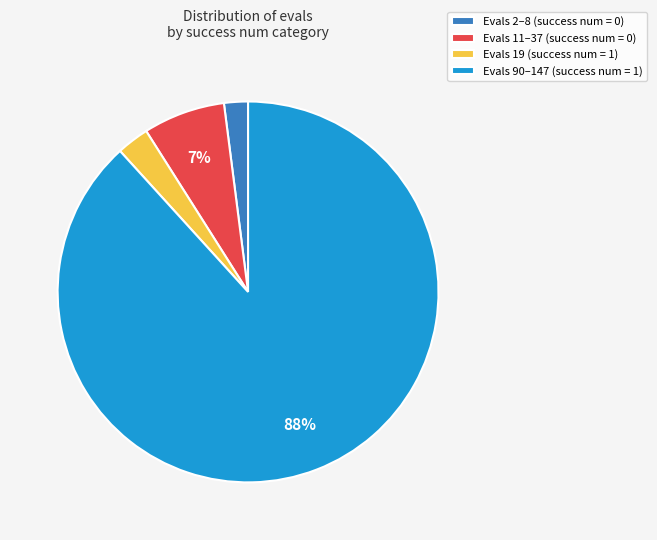

True or false: Evals 11–37 (success num = 0) accounts for 7% of the total.

True